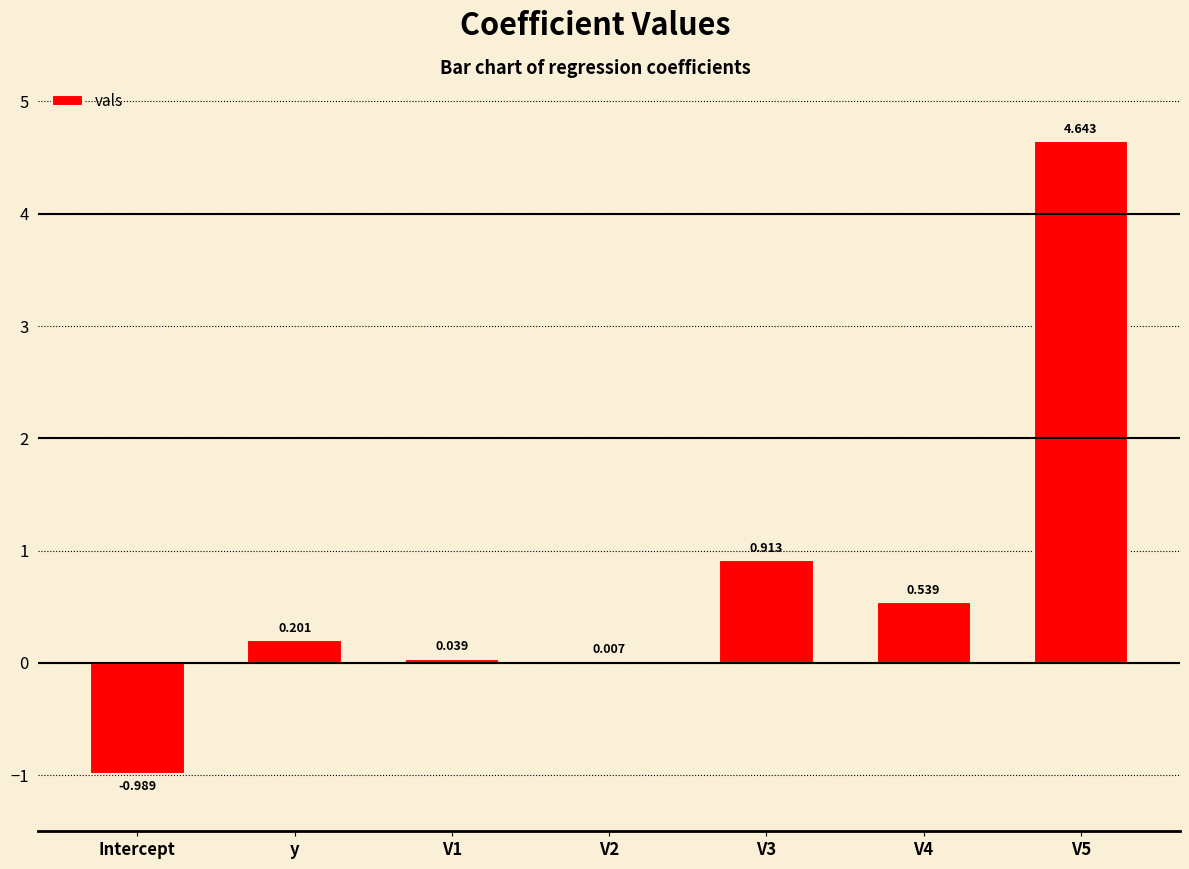

At which label does the data first exceed 0?

y